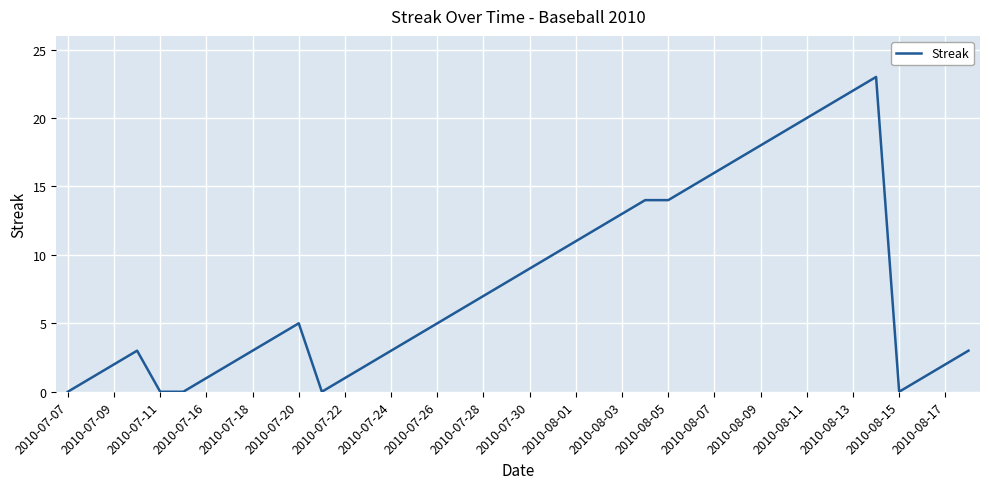

What is the greatest value displayed?

23